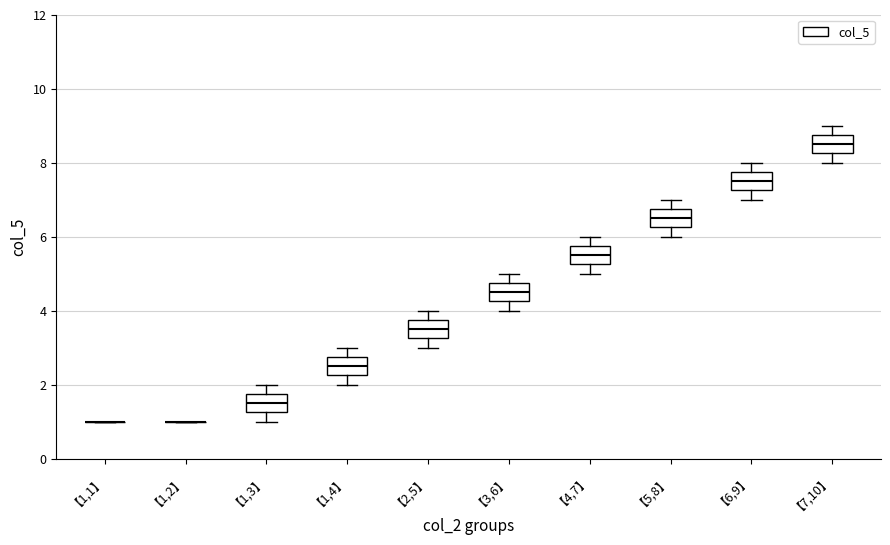

Reading left to right, read every box against the y-axis: the position of its median line, the range the box covers, and the ends of its whiskers. The values are not printed on the chart, so give them approximately, as read against the axis.

【1,1】: box collapsed to a line at 1.0, whiskers 1.0 to 1.0
【1,2】: box collapsed to a line at 1.0, whiskers 1.0 to 1.0
【1,3】: median 1.6, box 1.2 to 1.8, whiskers 1.0 to 2.0
【1,4】: median 2.6, box 2.2 to 2.8, whiskers 2.0 to 3.0
【2,5】: median 3.6, box 3.2 to 3.8, whiskers 3.0 to 4.0
【3,6】: median 4.6, box 4.2 to 4.8, whiskers 4.0 to 5.0
【4,7】: median 5.6, box 5.2 to 5.8, whiskers 5.0 to 6.0
【5,8】: median 6.6, box 6.2 to 6.8, whiskers 6.0 to 7.0
【6,9】: median 7.6, box 7.2 to 7.8, whiskers 7.0 to 8.0
【7,10】: median 8.6, box 8.2 to 8.8, whiskers 8.0 to 9.0